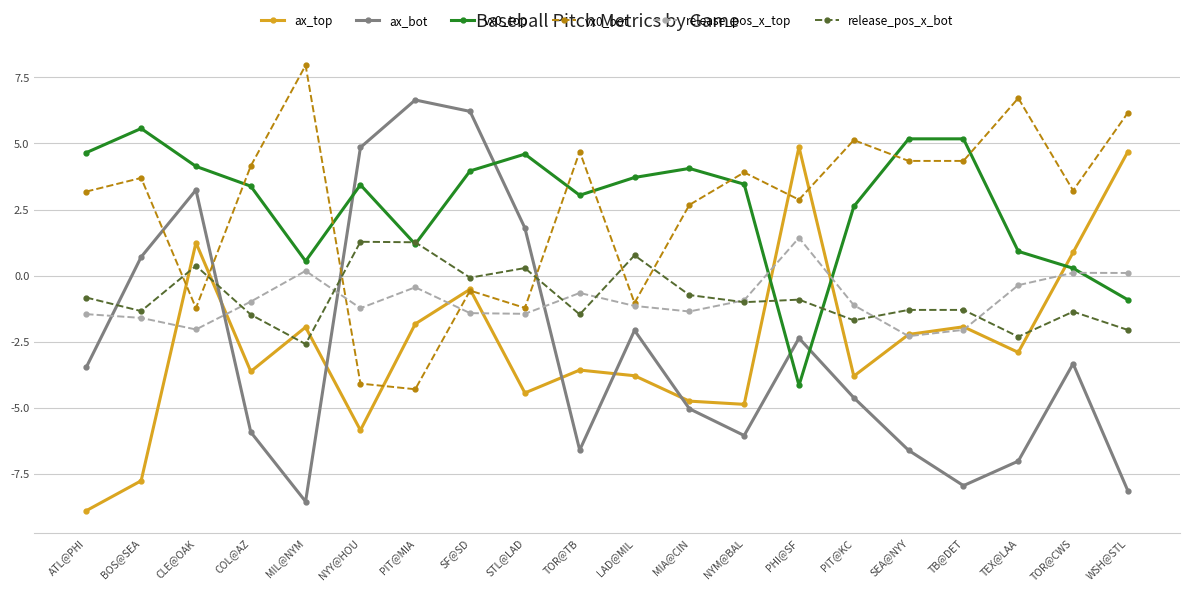

What is the value of the vx0_bot point at the 9th from the left?

-1.2